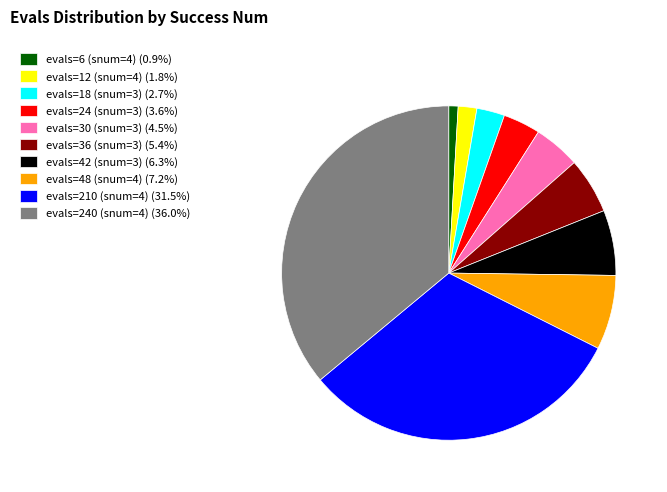

Combined, do evals=18 (snum=3) (2.7%) and evals=240 (snum=4) (36.0%) account for over 50%?

No